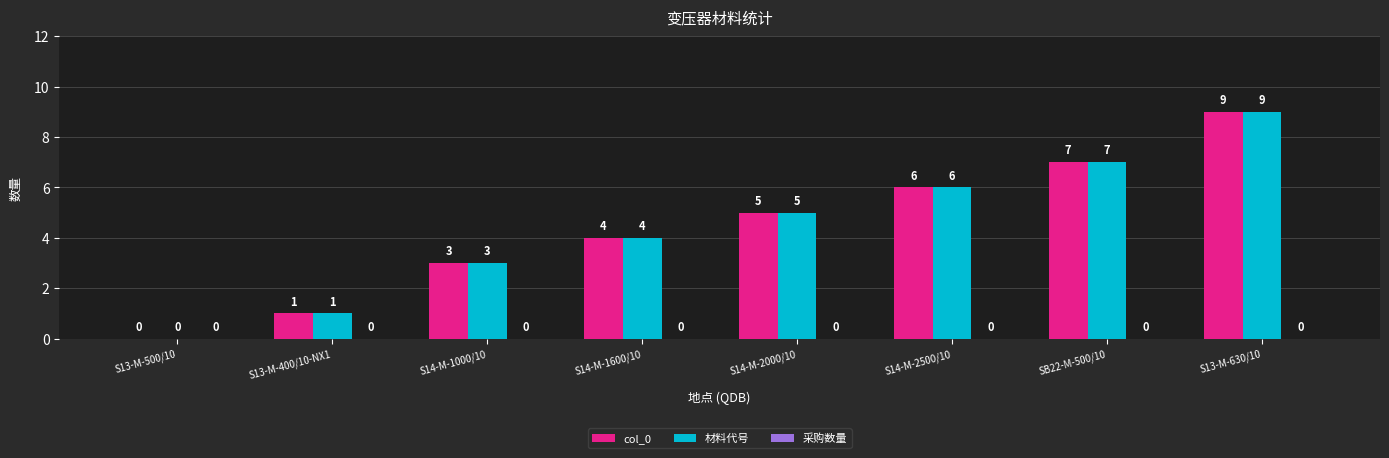

Are the bars horizontal?

No